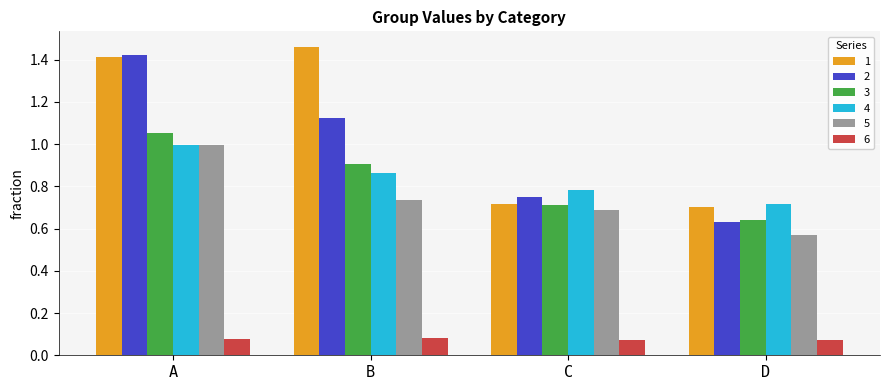

How many groups of bars are there?

4